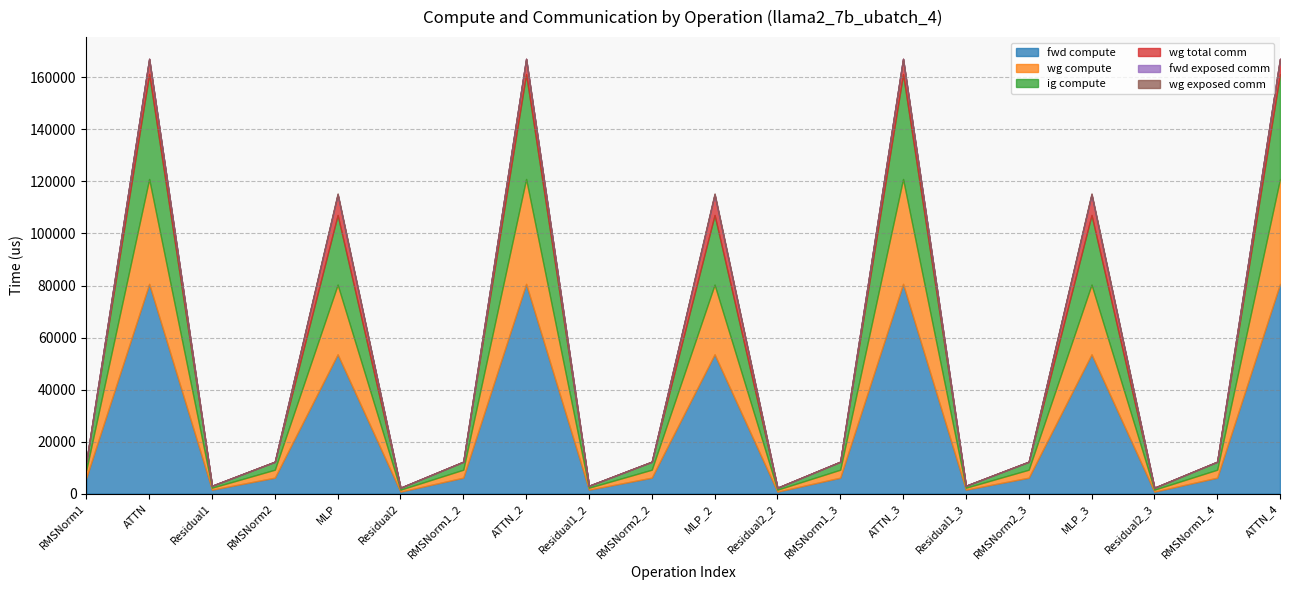

What position from the left is Residual1?

3